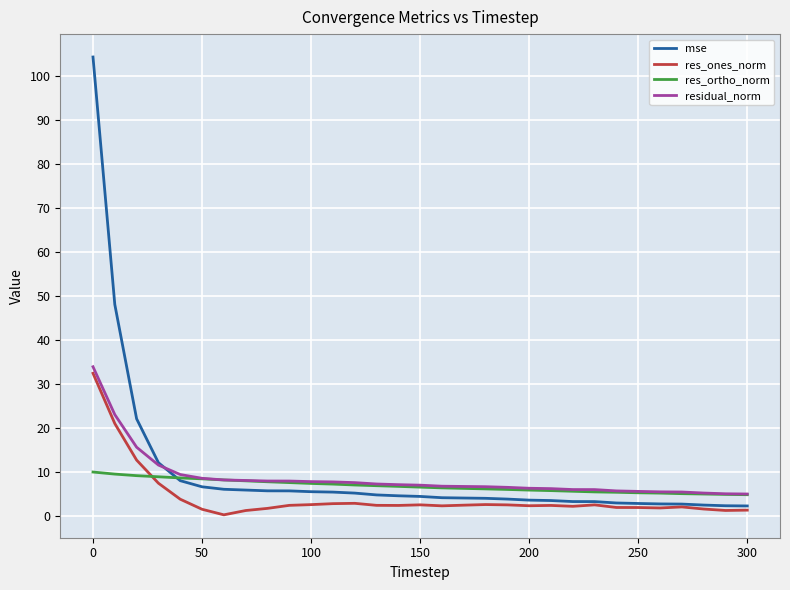

Which series has the largest range (max minus min)?

mse